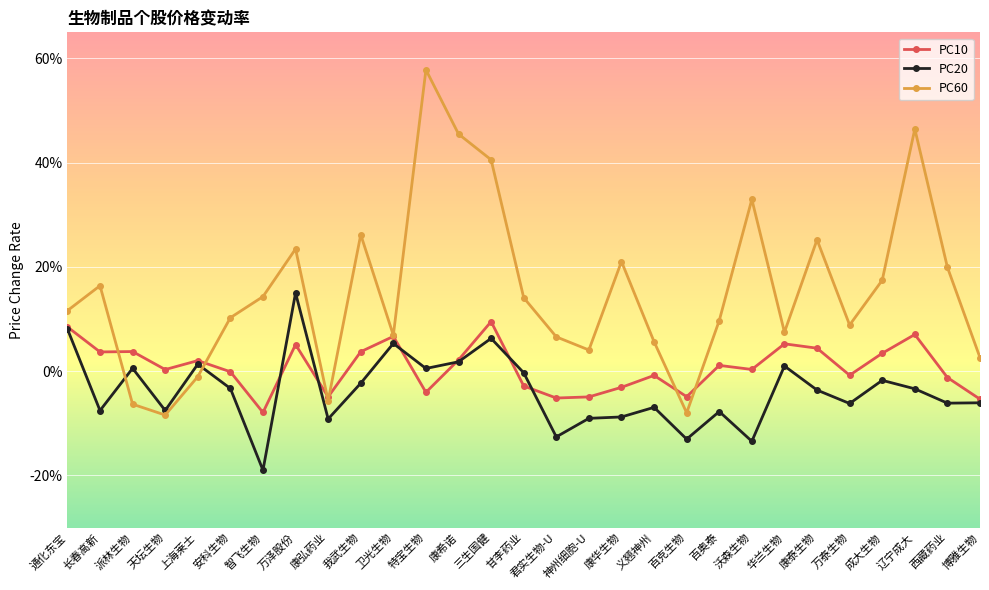

The PC60 series shows 0.7 at 三生国健. True or false?

False